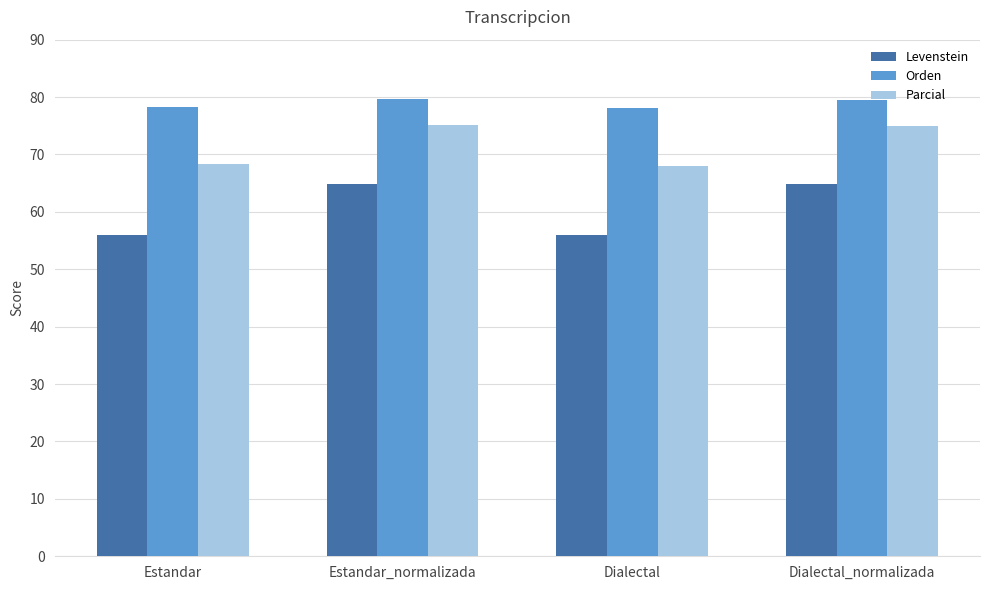

Count the Orden values in the range 78 to 79.

2